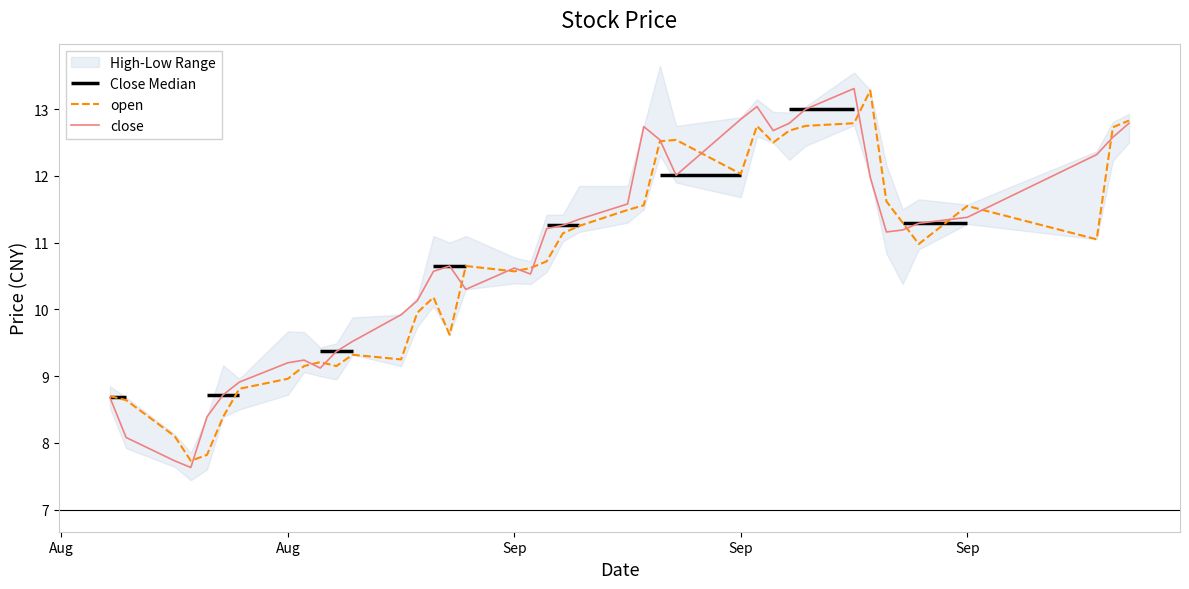

Where is the first local minimum for open?

2019-08-13